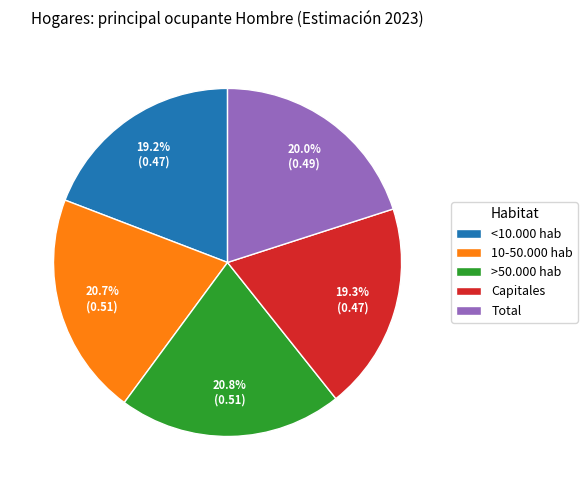

To the nearest percent, what is the difference between the largest and smallest slice percentages?

2%